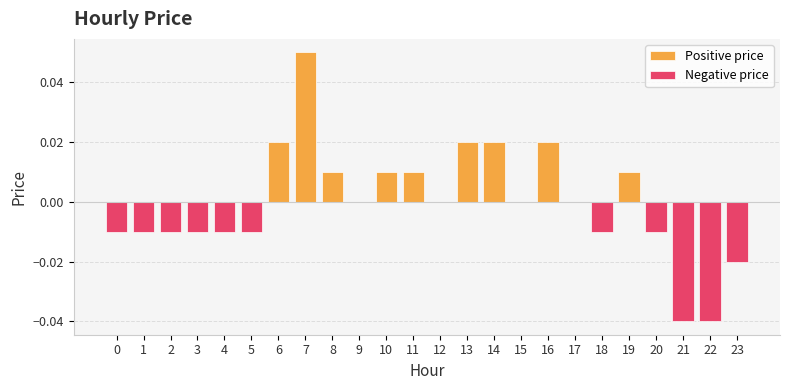

Reading left to right, what are all the values shown in this chart?

-0.0	-0.0	-0.0	-0.0	-0.0	-0.0	0.0	0.1	0.0	0.0	0.0	0.0	0.0	0.0	0.0	0.0	0.0	0.0	-0.0	0.0	-0.0	-0.0	-0.0	-0.0